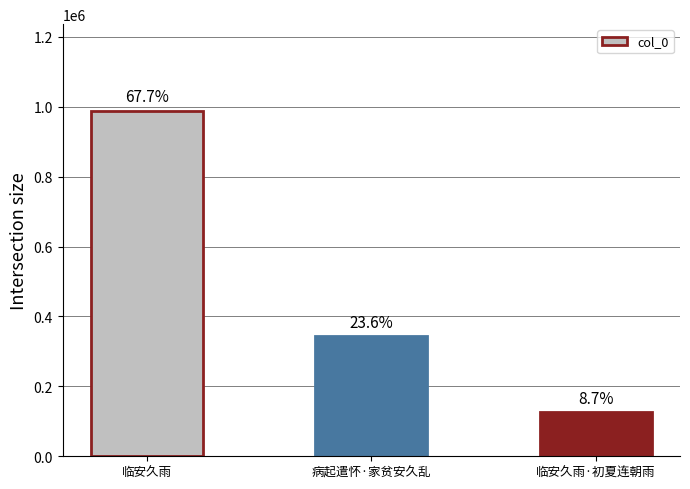

What value does the data have at 临安久雨·初夏连朝雨, to the nearest 50?

127650